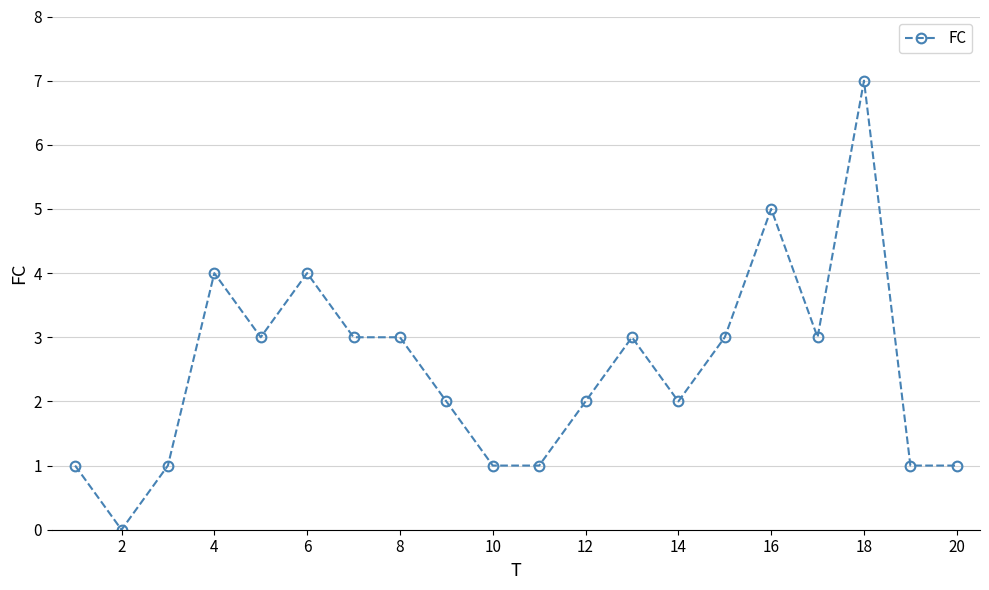

What is the difference between the second highest and minimum values?

5